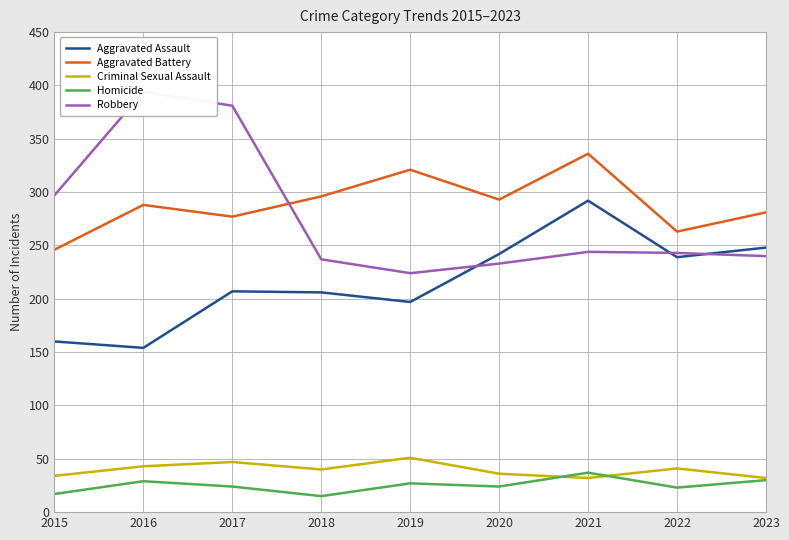

True or false: Aggravated Battery and Criminal Sexual Assault intersect in this chart.

False